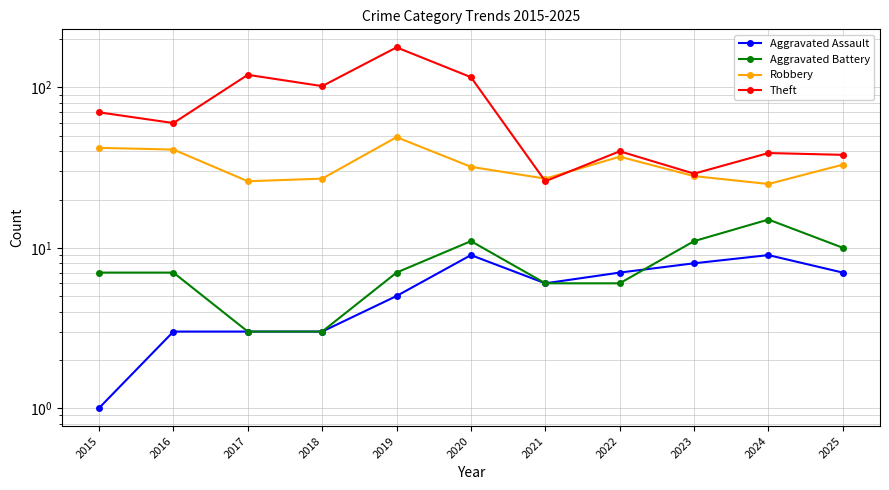

The Aggravated Assault series shows 6 at 2021. True or false?

True